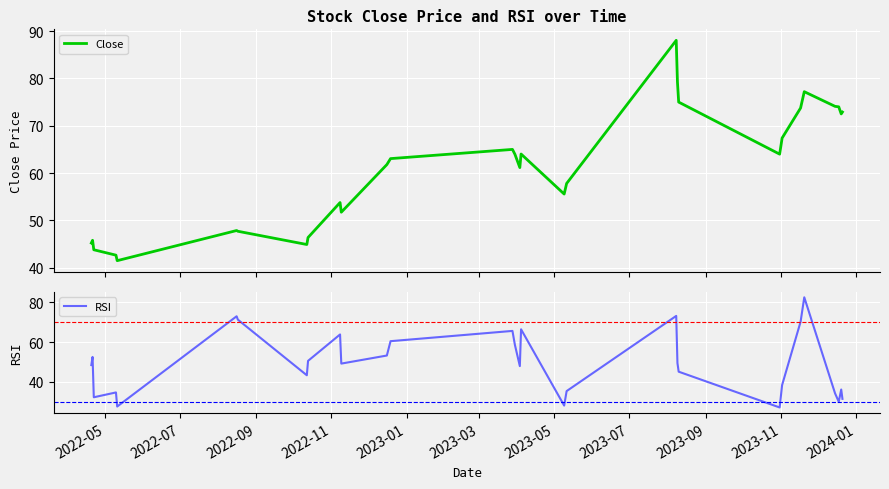

List the series in order of their peak value, highest first.

Close, RSI